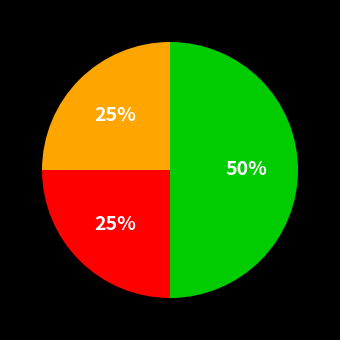

To the nearest percent, what is the average slice percentage?

33%